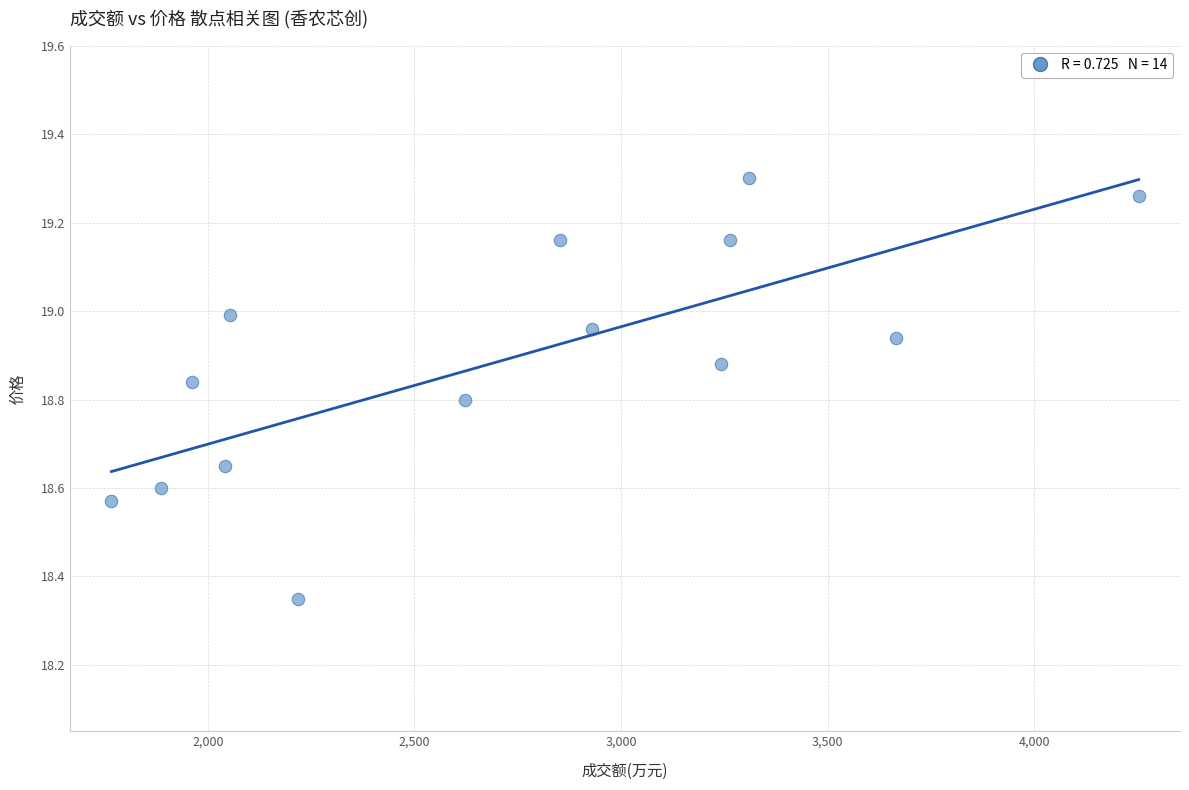

What is the range of X values (max minus min)?

2485.0